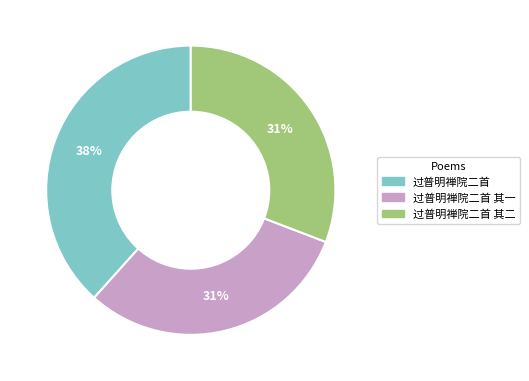

To the nearest percent, what is the average slice percentage?

33%